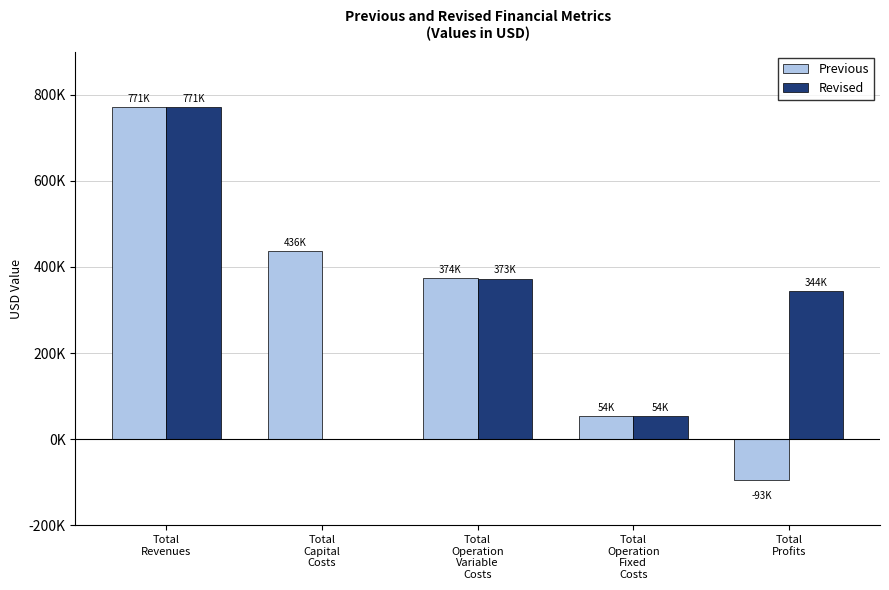

What is the label of the 1st bar from the left?

Total
Revenues